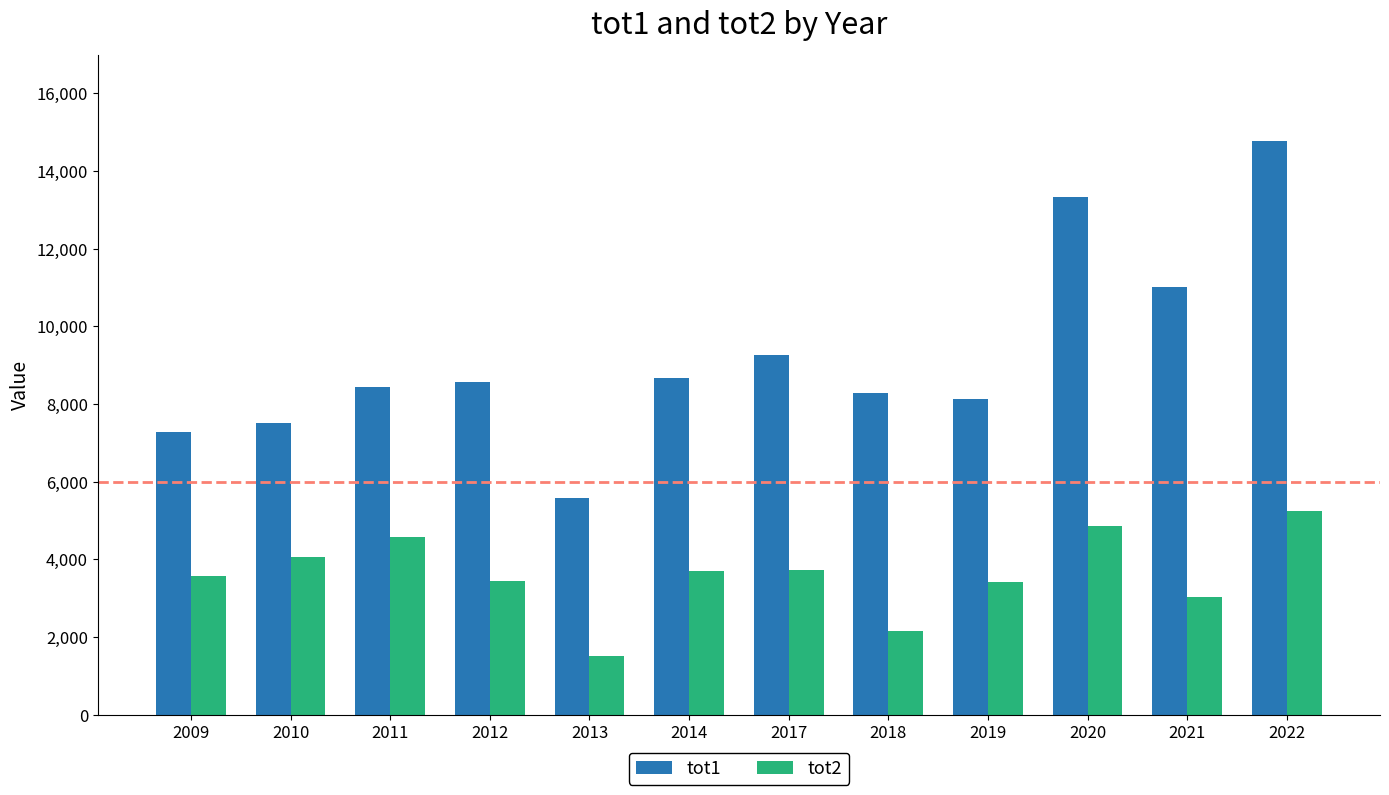

What is the difference between the highest and lowest values at 2019?

4707.6